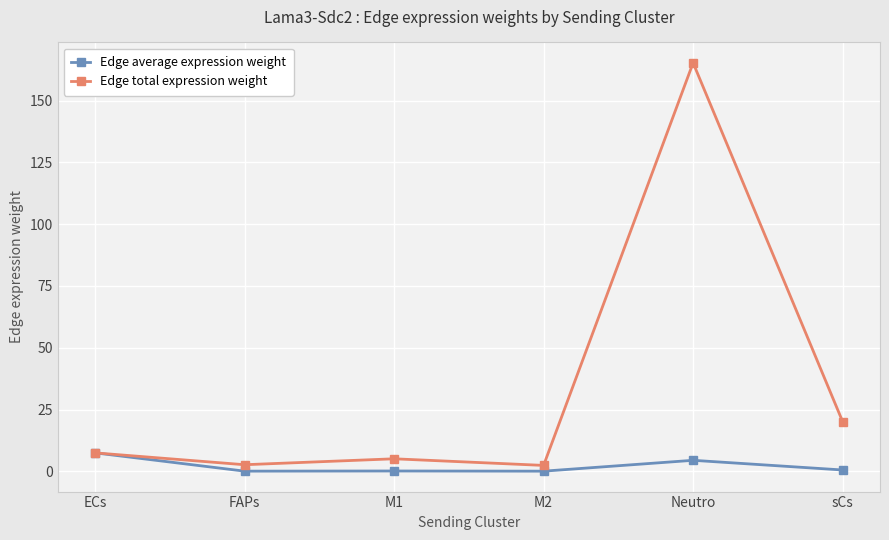

Which series has the largest total across all categories?

Edge total expression weight